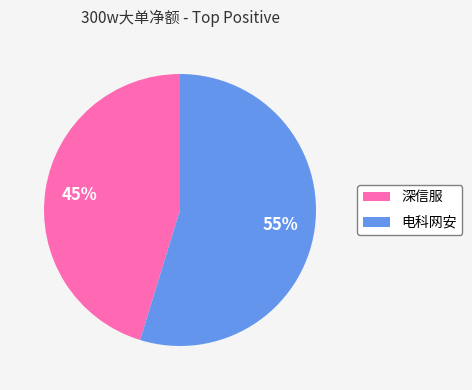

How many segments does this pie chart have?

2